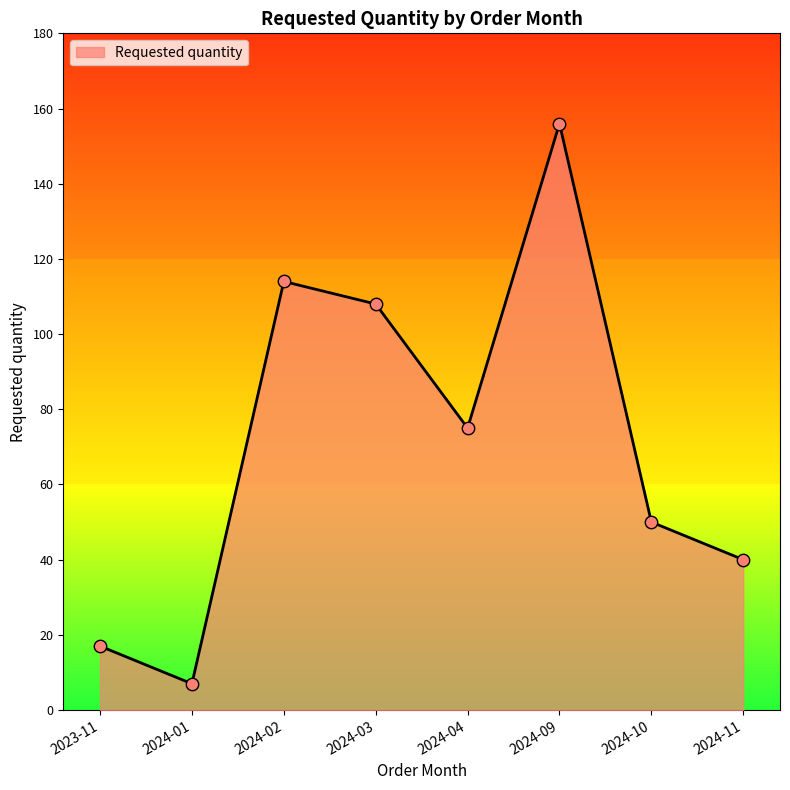

What is the change in value from 2024-02 to 2024-03?

-6